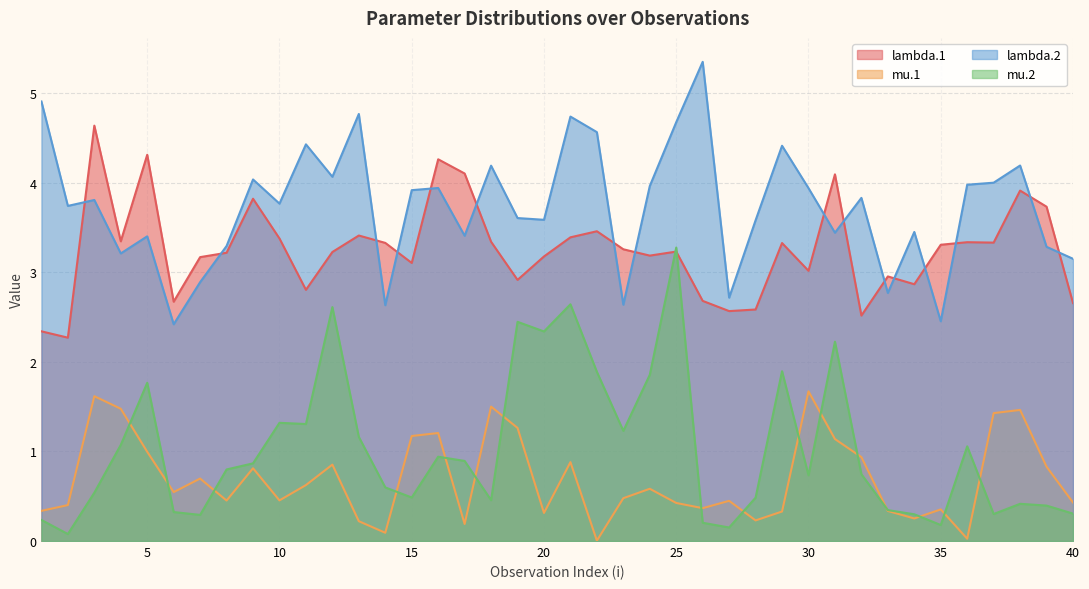

At which category does lambda.1 reach its first local peak?

3